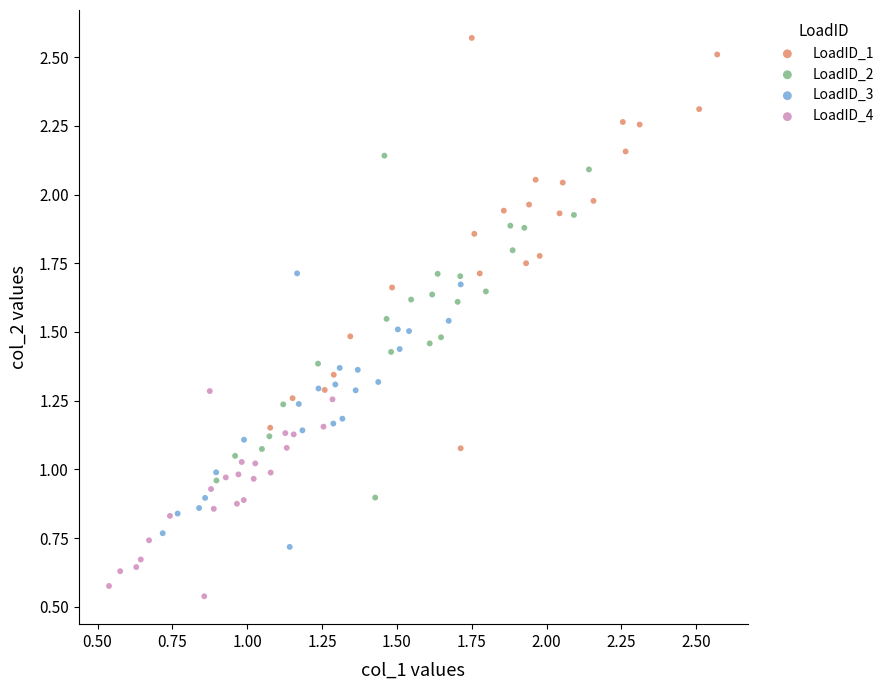

Which series reaches the maximum Y coordinate?

LoadID_1